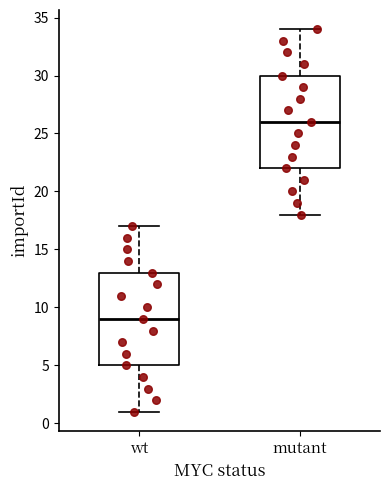

Reading left to right, read every box against the y-axis: the position of its median line, the range the box covers, and the ends of its whiskers. The values are not printed on the chart, so give them approximately, as read against the axis.

wt: median 9, box 5 to 13, whiskers 1 to 17
mutant: median 26, box 22 to 30, whiskers 18 to 34